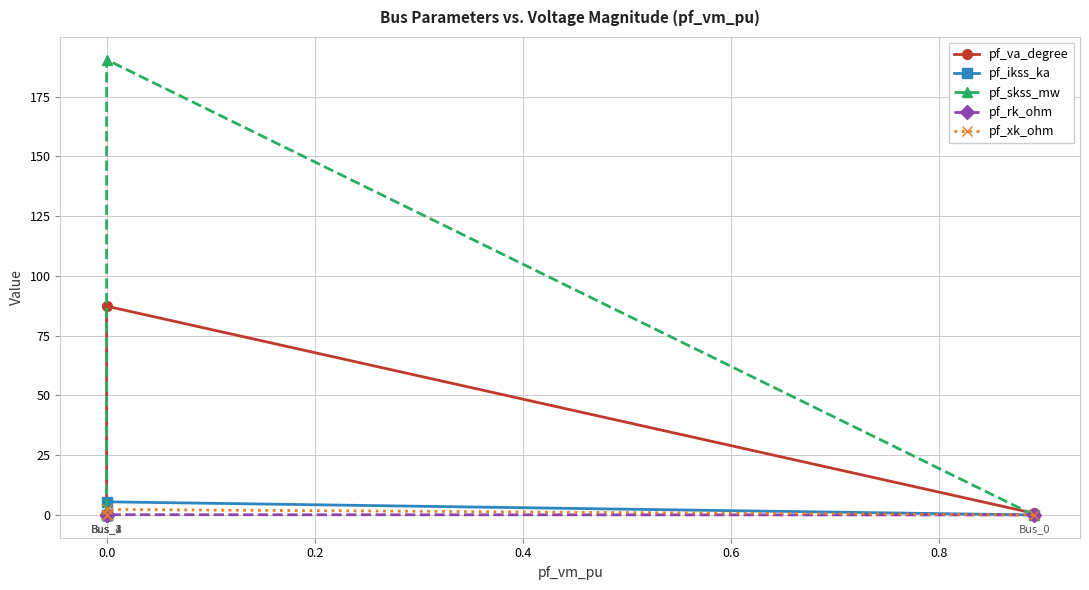

The pf_va_degree series shows -53.5 at 0.0. True or false?

False